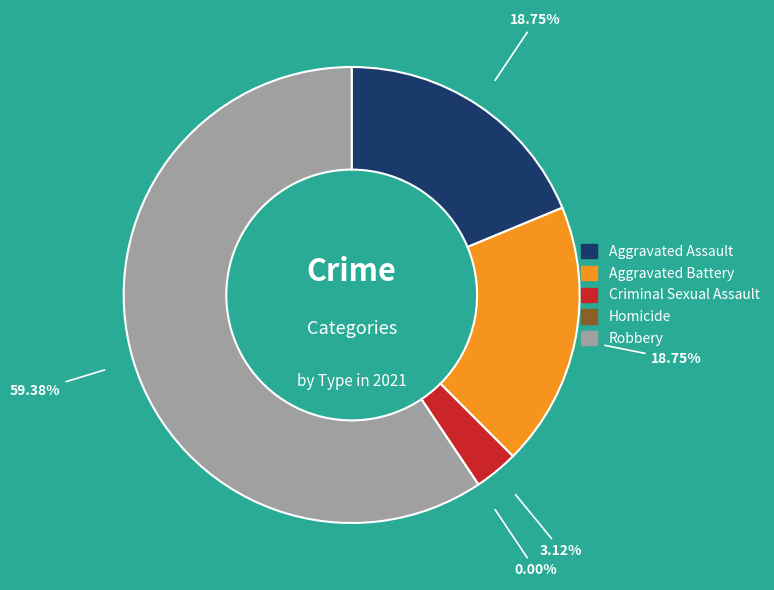

How many slices are in this pie chart?

5